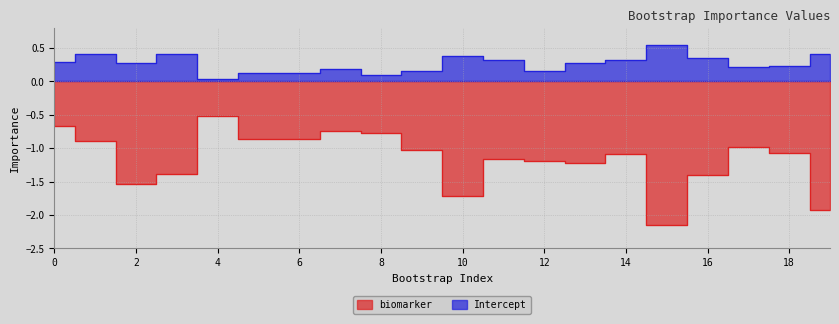

True or false: Intercept has a value of 0.2 at 8.

False